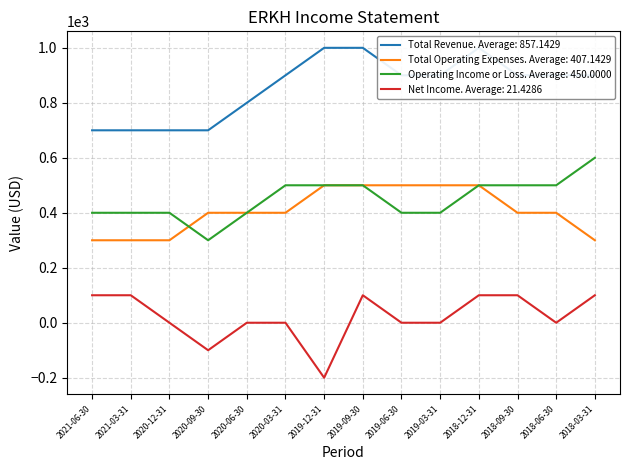

Which series changed the most between 2021-03-31 and 2019-03-31?

Total Revenue